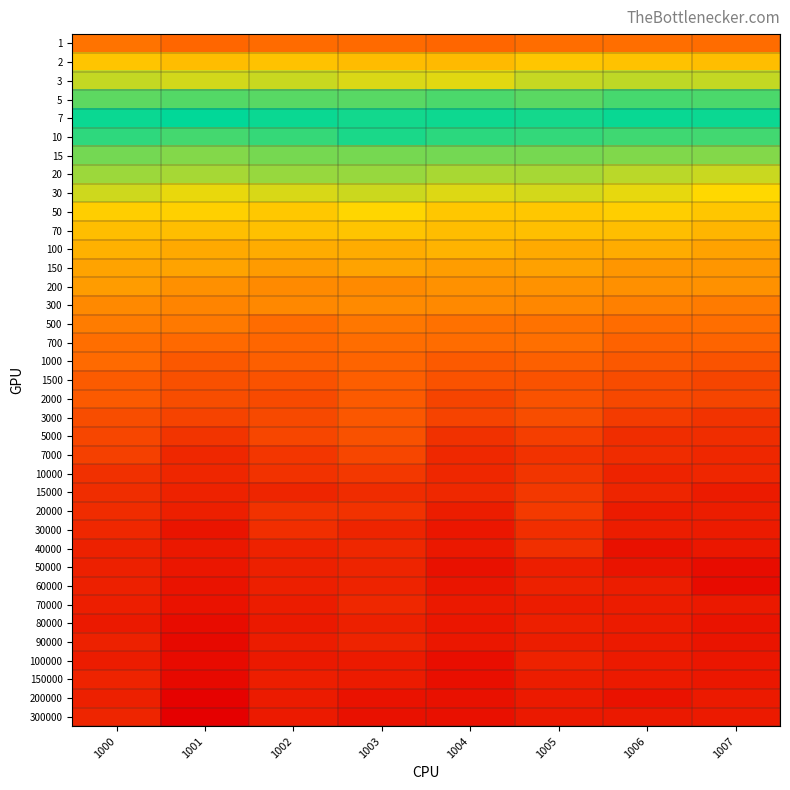

Between 1004 and 1003, which is larger?

1004